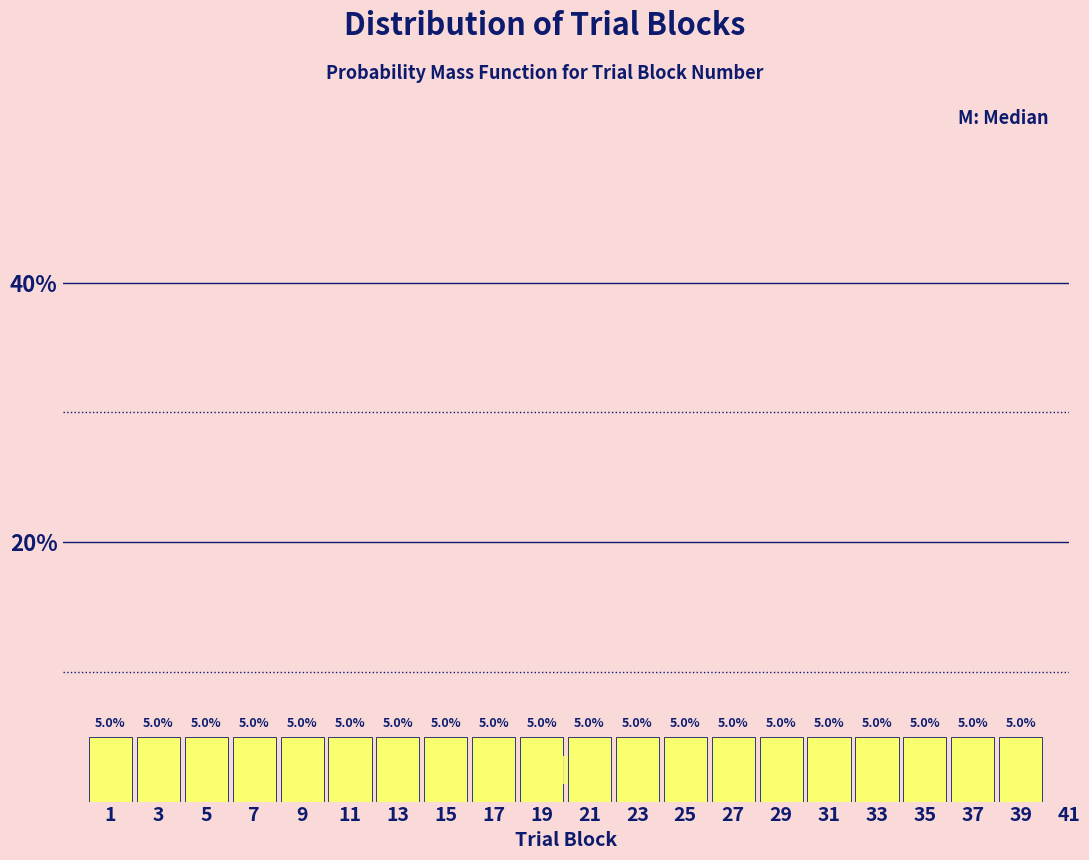

Reading left to right, what are all the values shown in this chart?

1=5	3=5	5=5	7=5	9=5	11=5	13=5	15=5	17=5	19=5	21=5	23=5	25=5	27=5	29=5	31=5	33=5	35=5	37=5	39=5	41=0